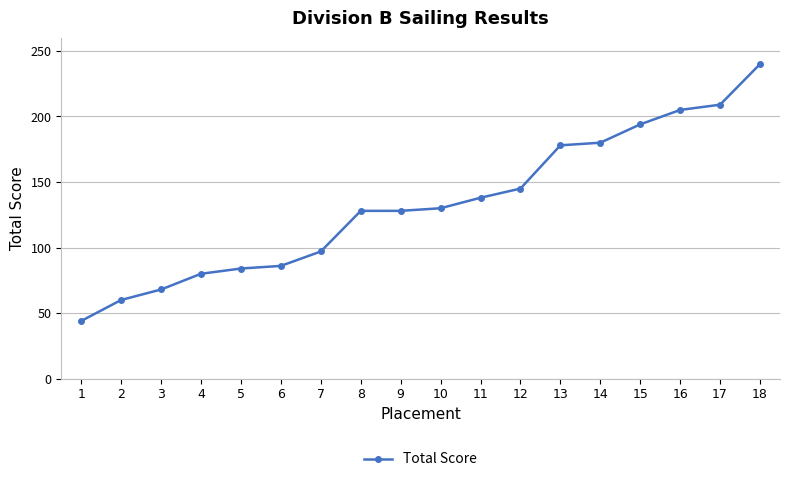

Reading right to left, transcribe all the data shown in this chart.

240	209	205	194	180	178	145	138	130	128	128	97	86	84	80	68	60	44